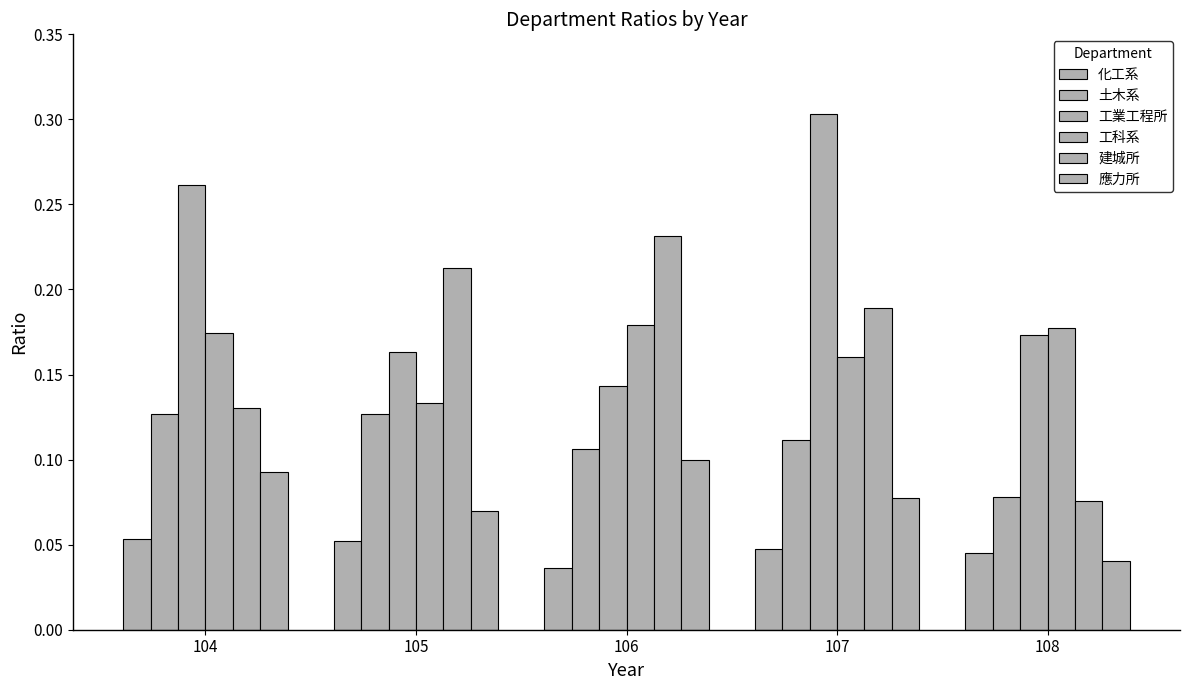

The 建城所 series shows 0.0 at 108. True or false?

False